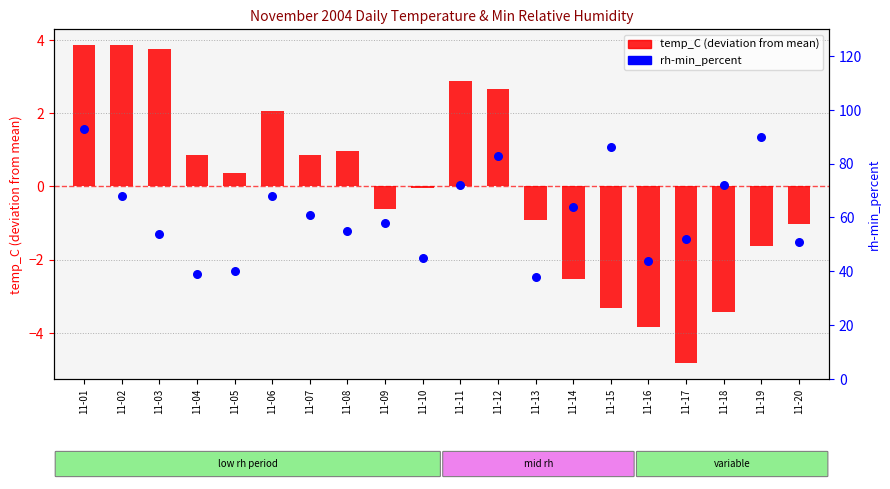

Which series has the largest total across all categories?

rh-min_percent